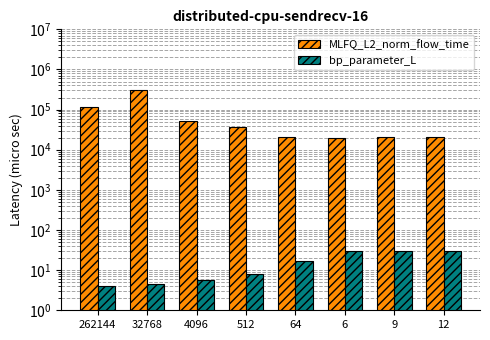

Where does the bp_parameter_L series first go above 16?

64